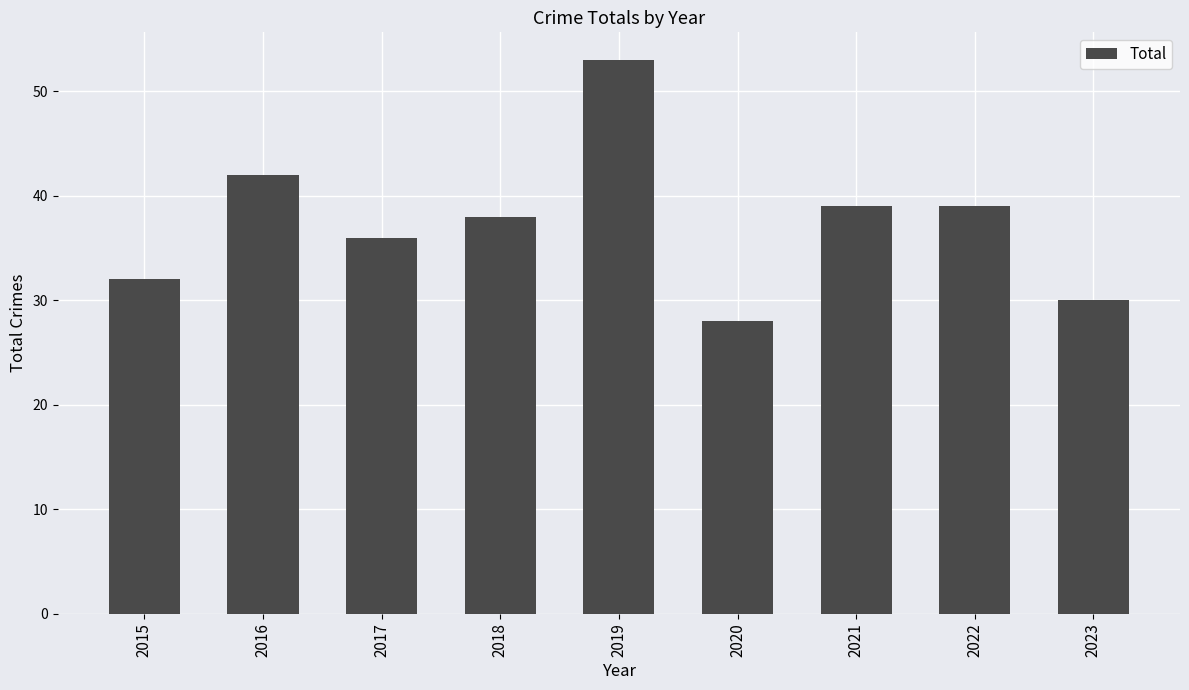

Count the number of data series in this chart.

1